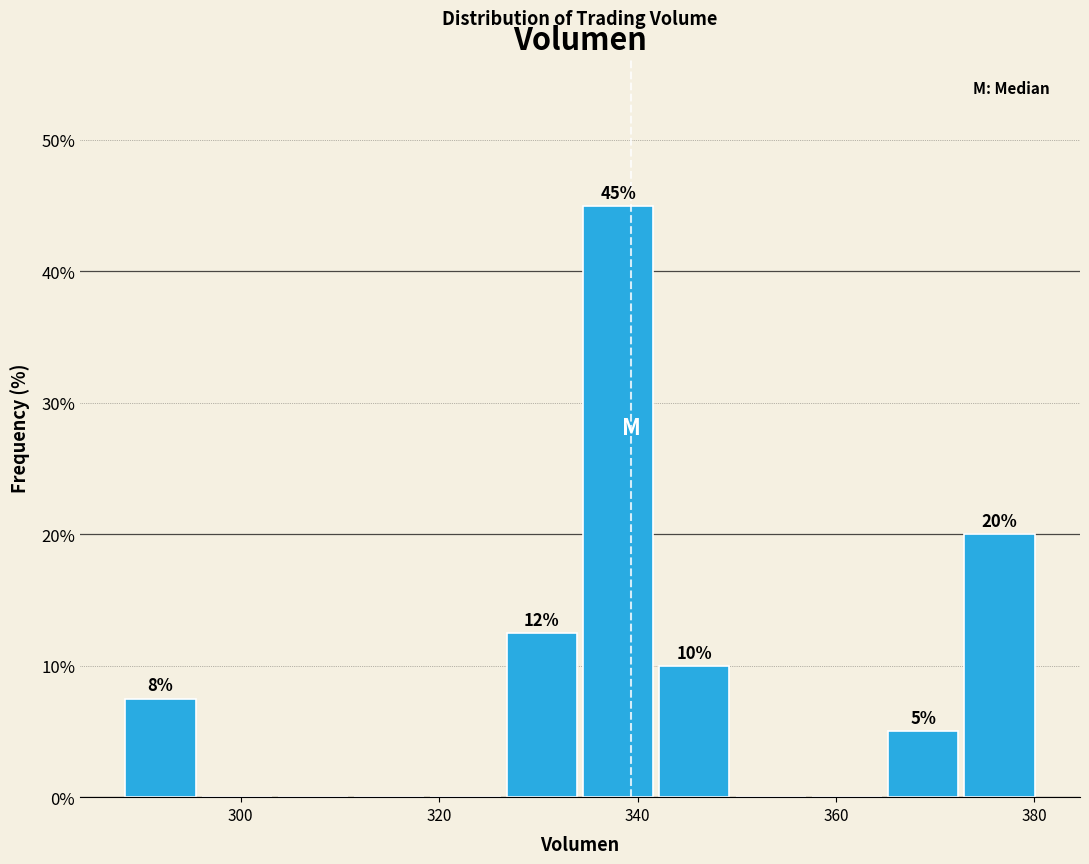

Read against the x-axis, roughly where is the centre of the tallest bar?

338